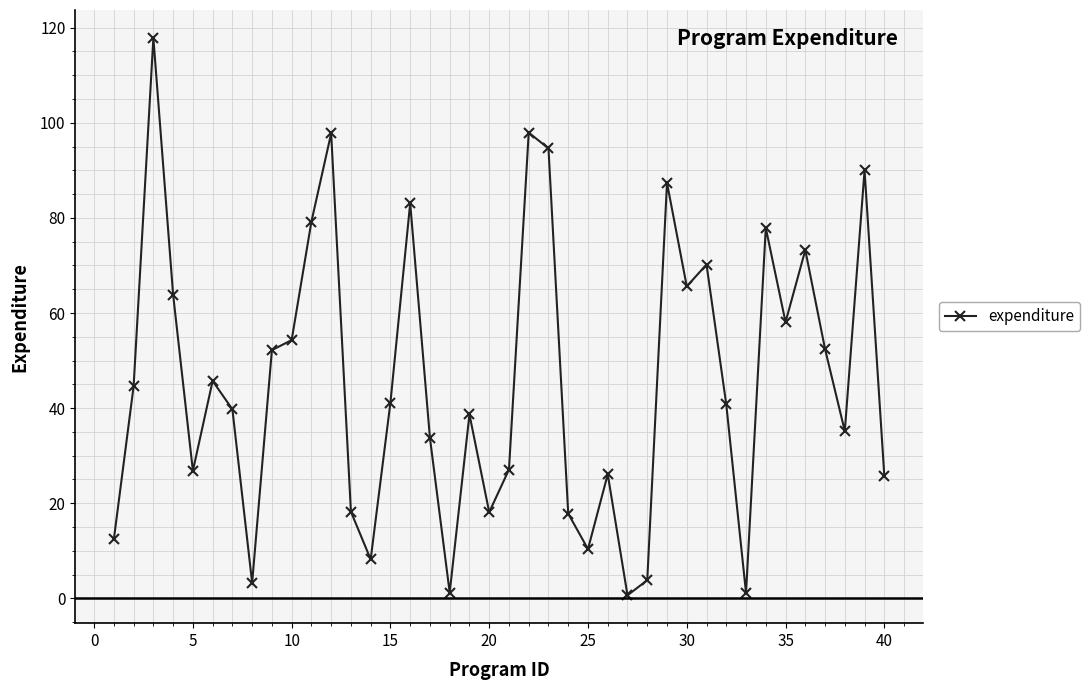

What is the greatest value displayed?

117.9